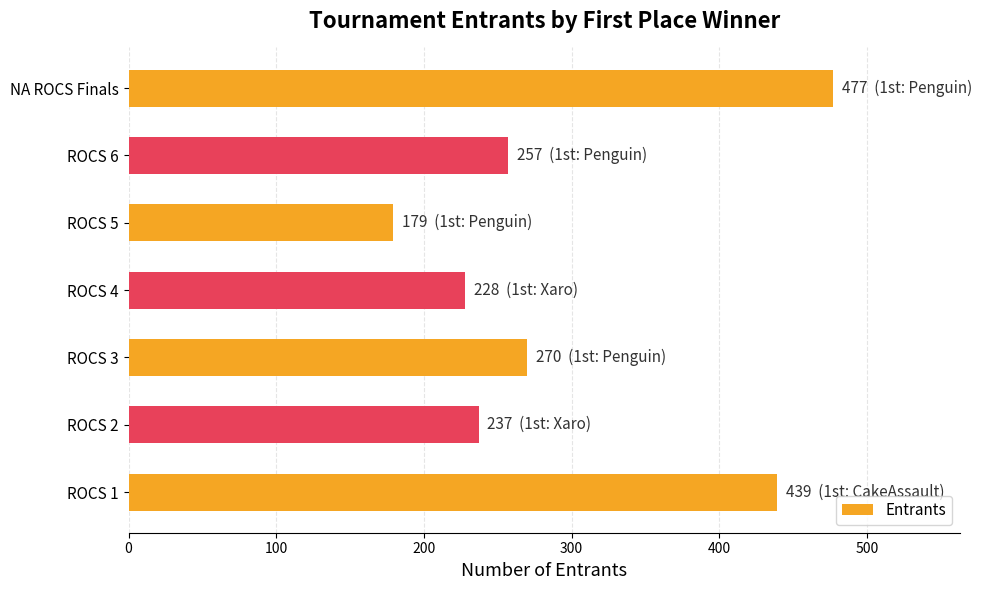

What is the average value?

298